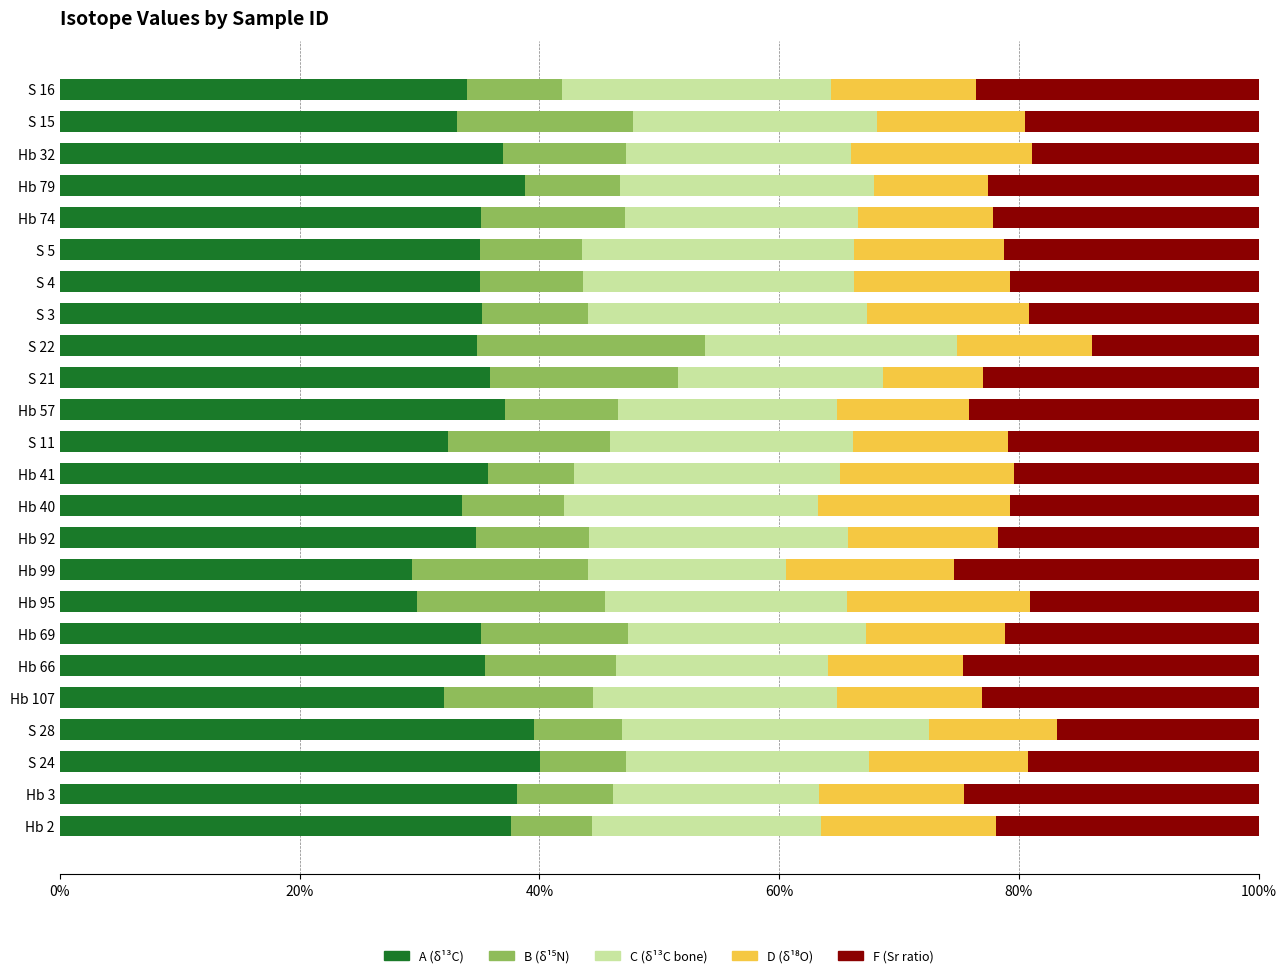

What is the total value across all series at S 24?

100.0